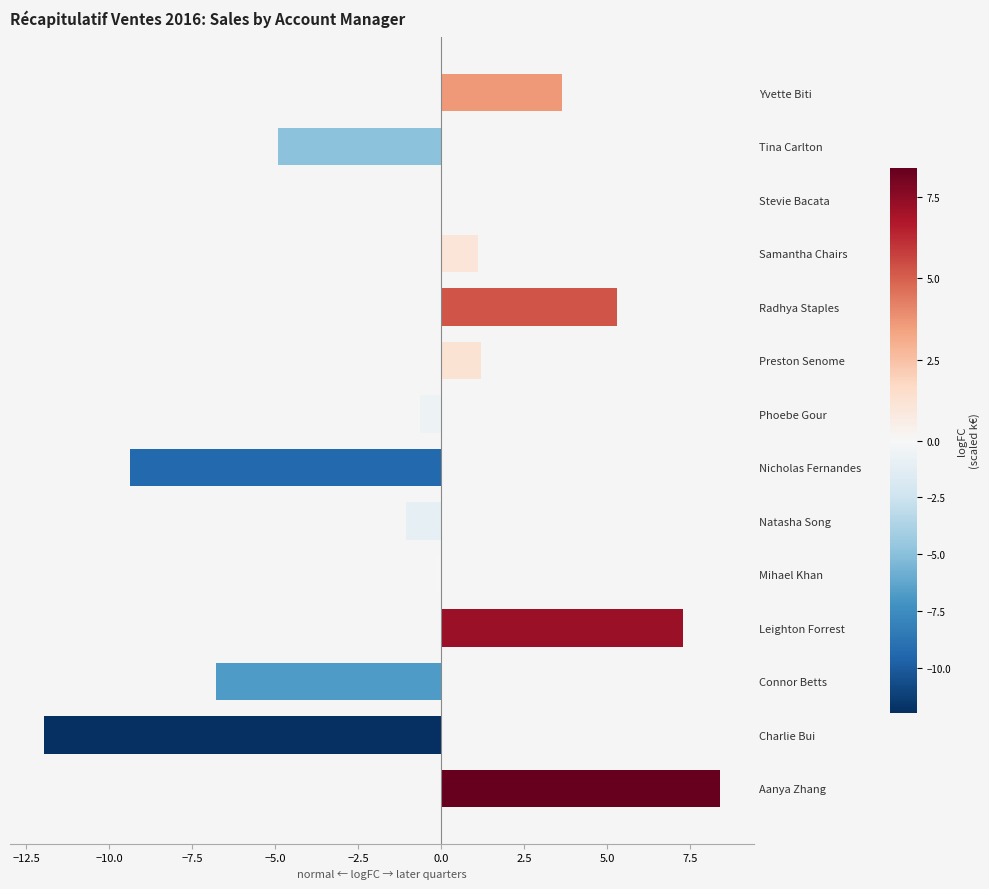

How many positive values are there?

6